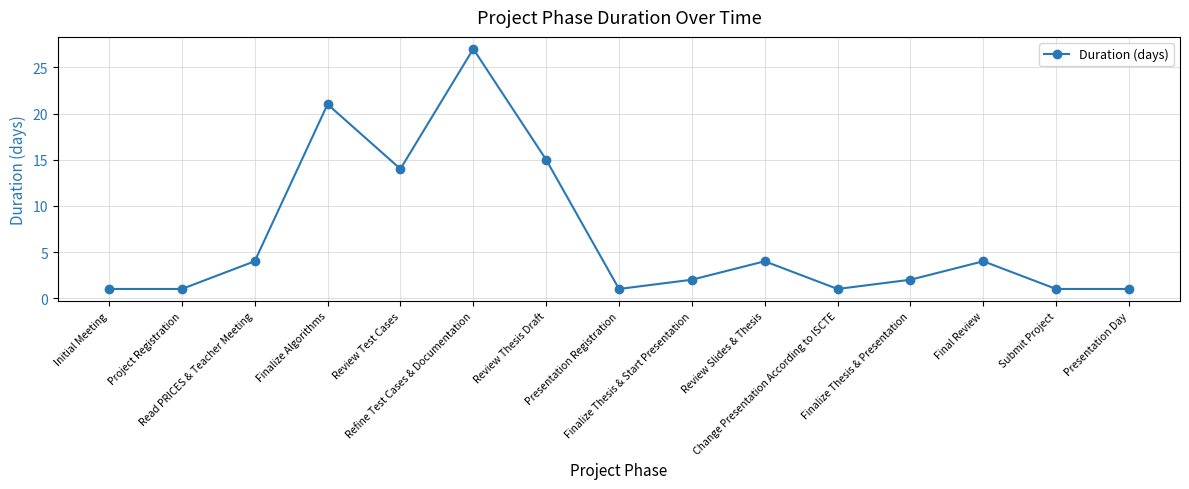

What is the value of the 11th point from the left?

1